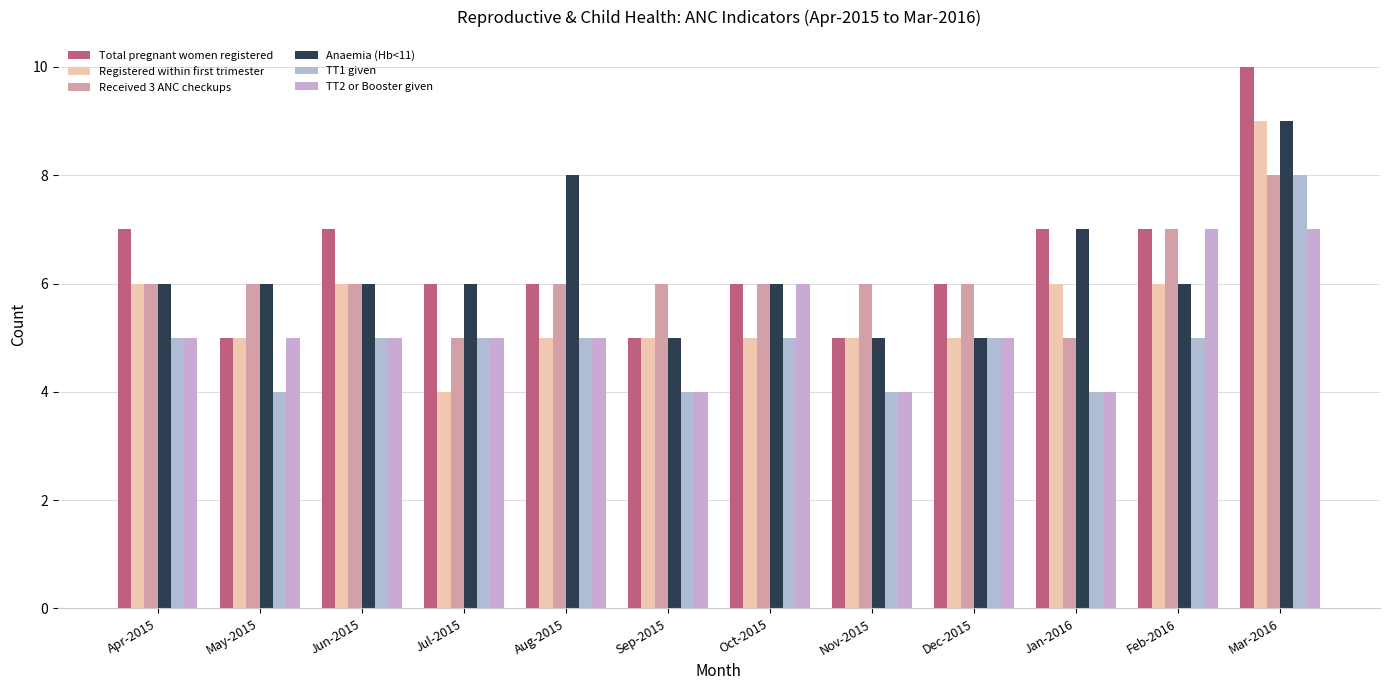

Rank the series at Jun-2015 from lowest to highest value.

TT1 given, TT2 or Booster given, Registered within first trimester, Received 3 ANC checkups, Anaemia (Hb<11), Total pregnant women registered